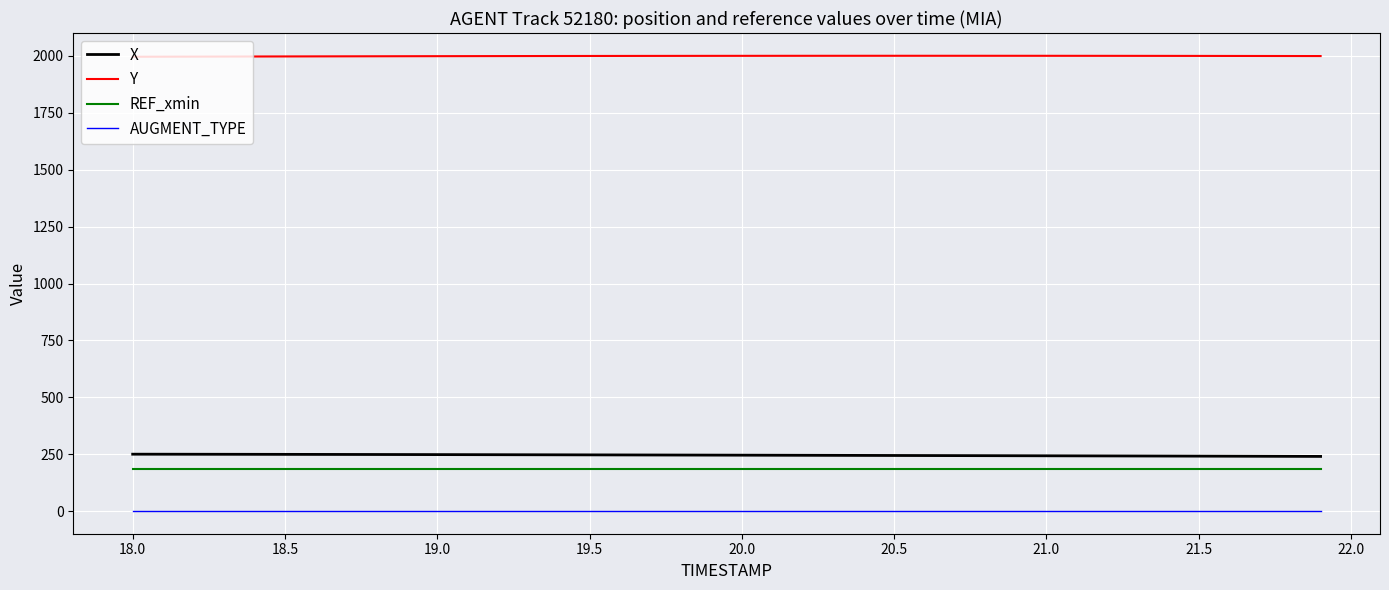

What is the highest value of the REF_xmin series?

183.2